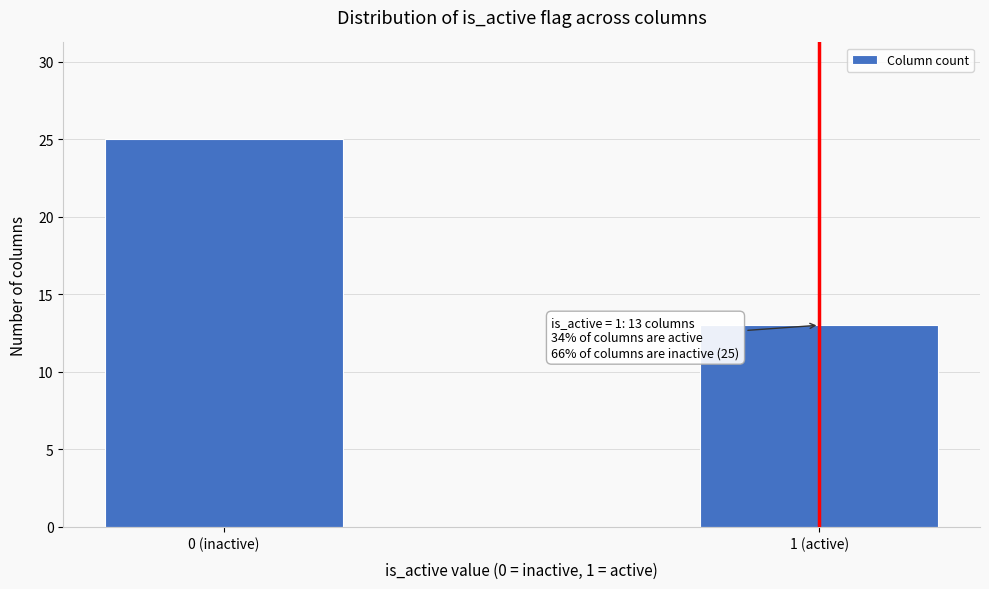

Reading left to right, transcribe all the data shown in this chart.

0 (inactive)=25	1 (active)=13